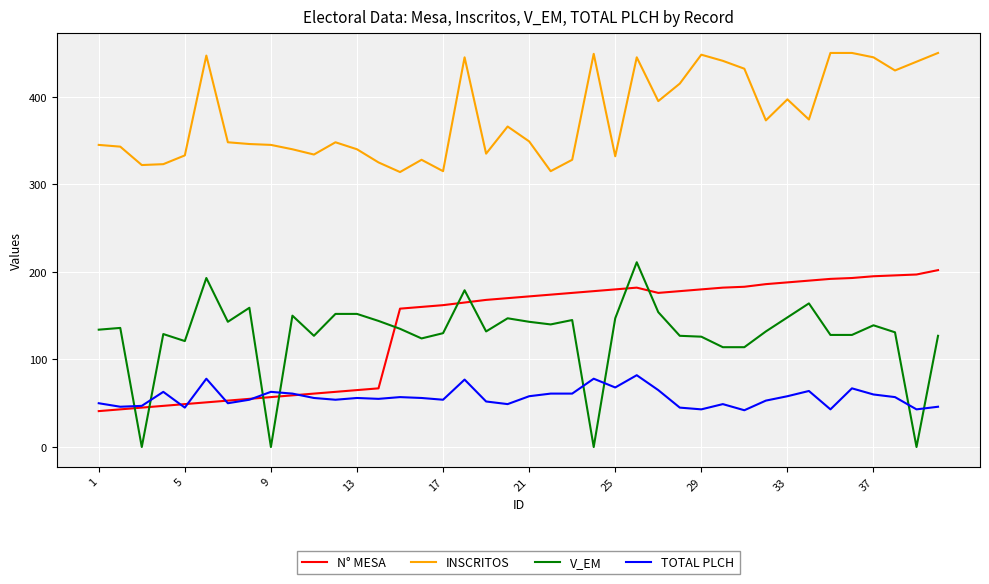

Which series has the widest spread of values?

V_EM